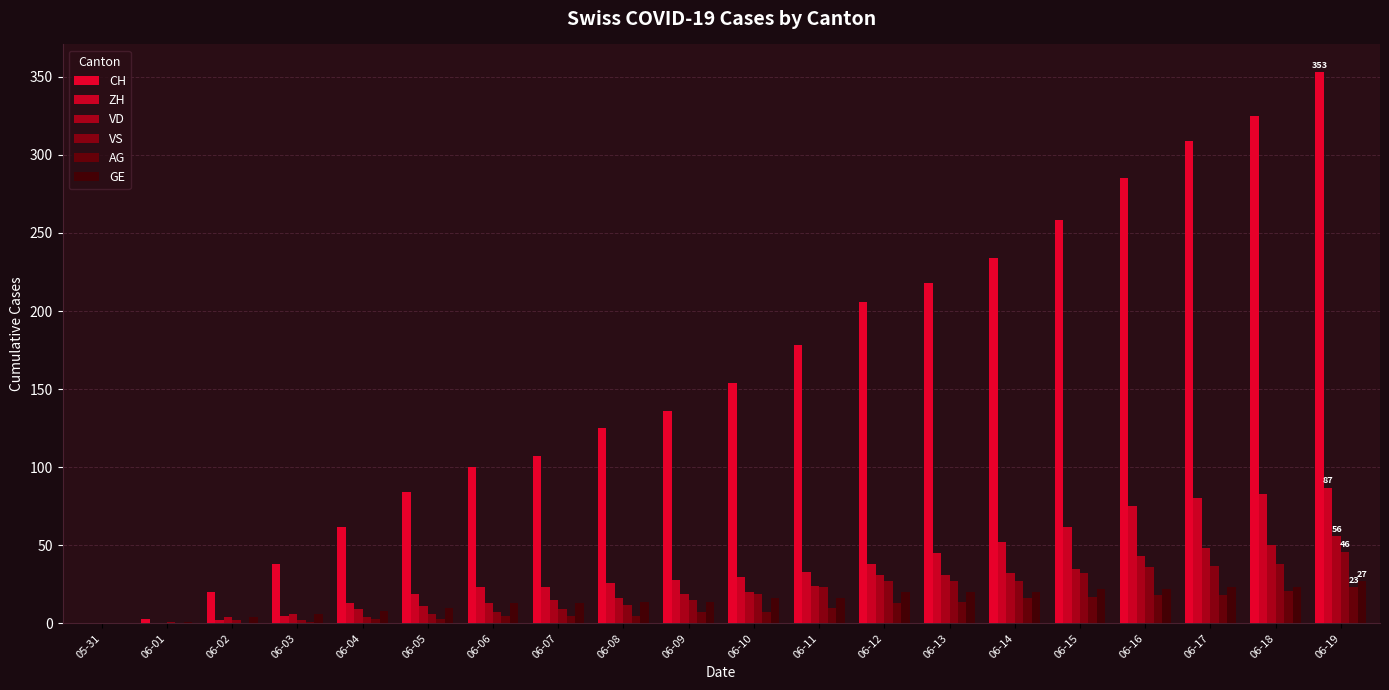

Which series has the largest range (max minus min)?

CH